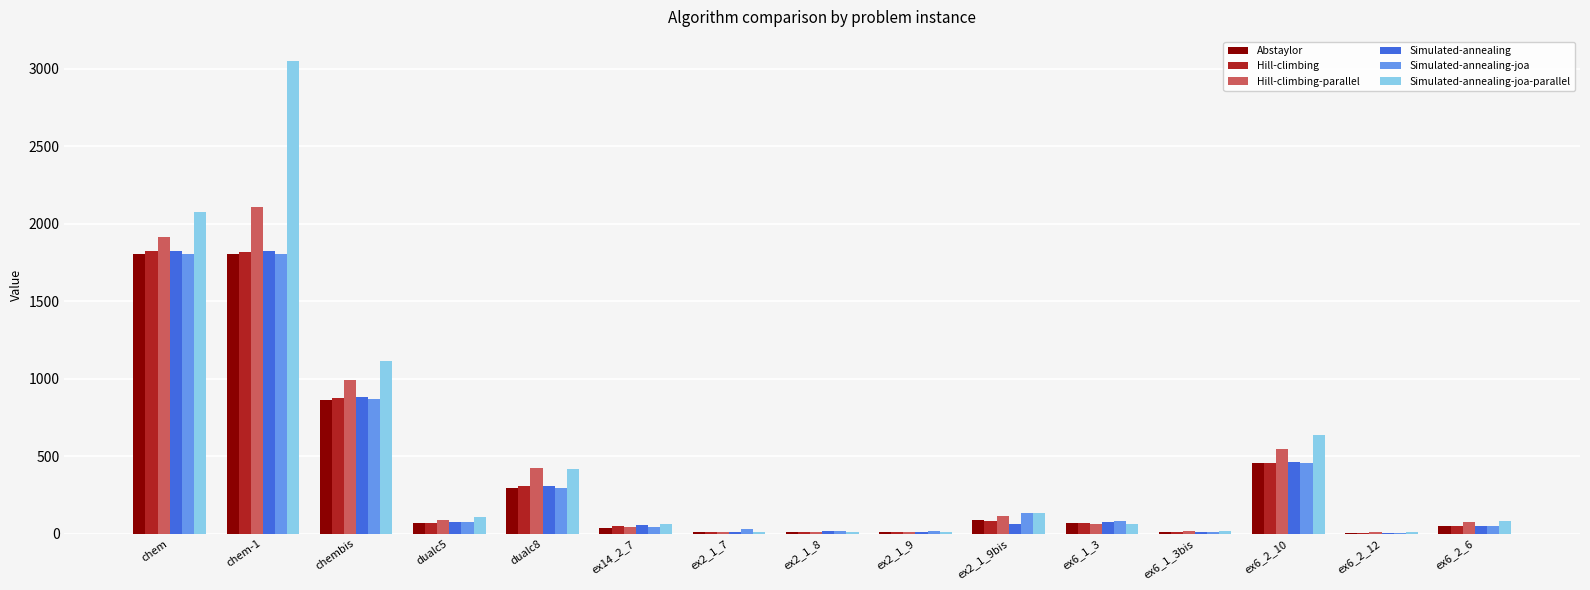

What is the sum of all Hill-climbing values?

5647.1